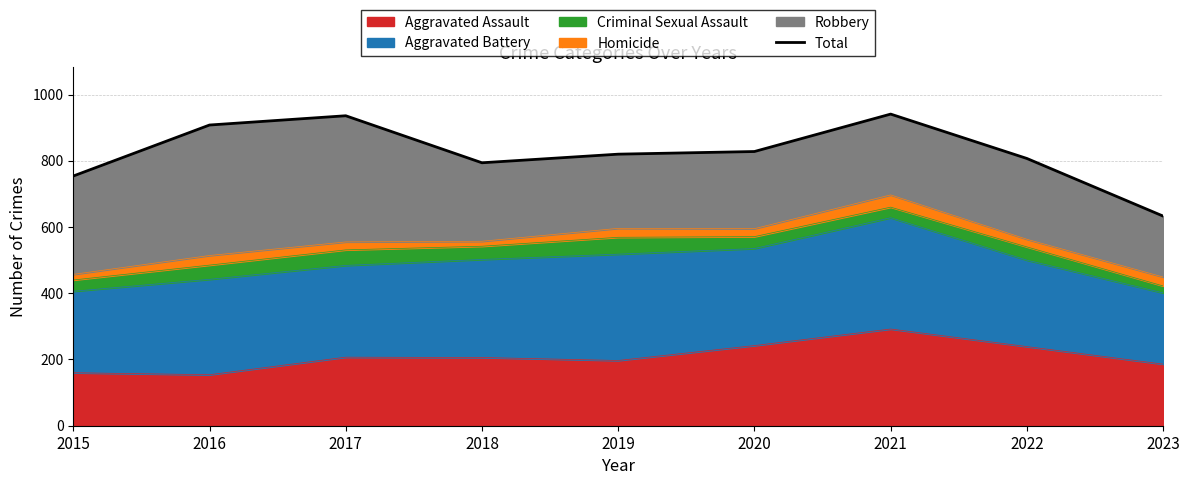

What is the sum of all values?

7421